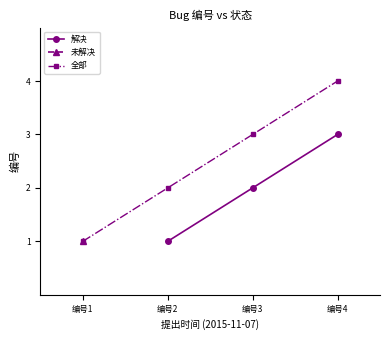

What is the difference between the maximum and minimum values?

2